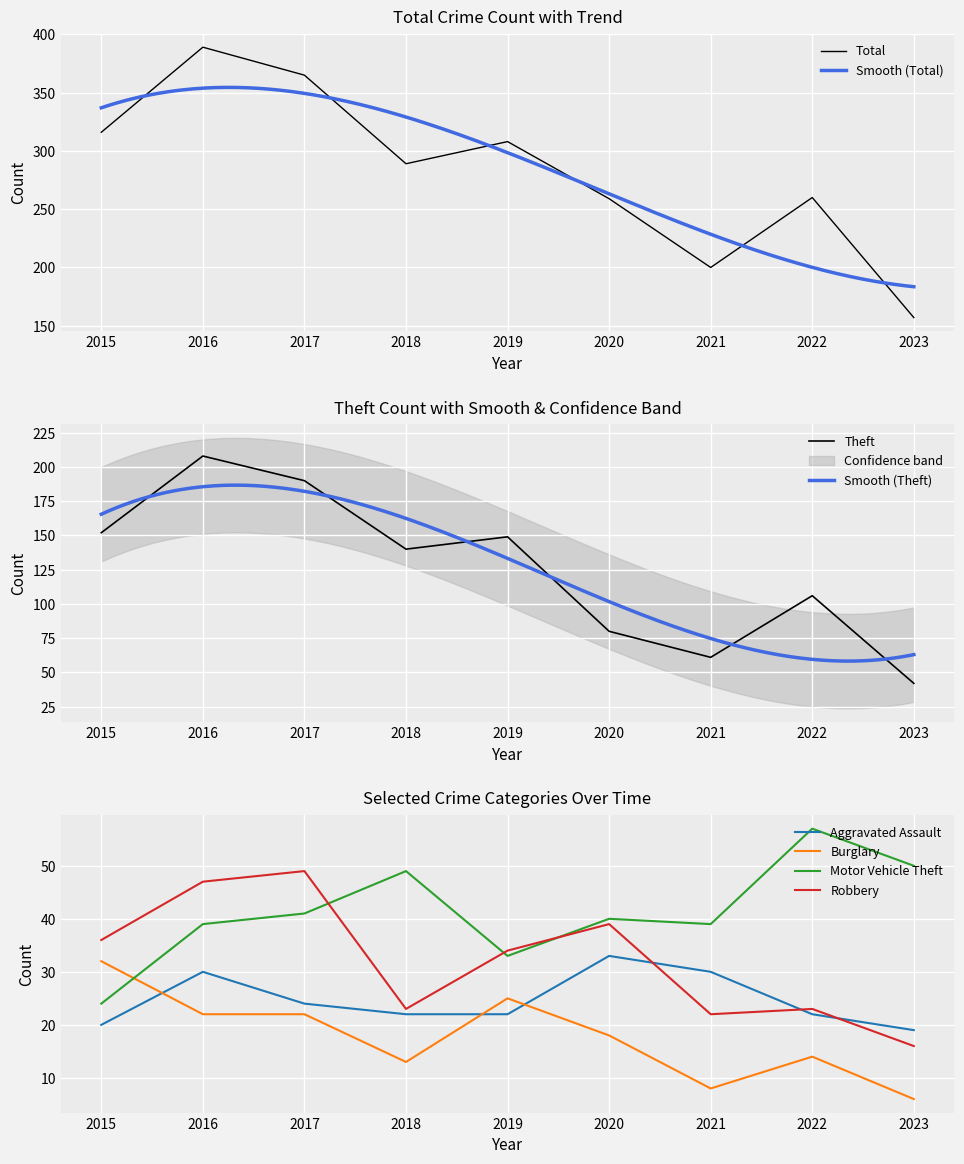

What is the total value across all series at 2019?

571